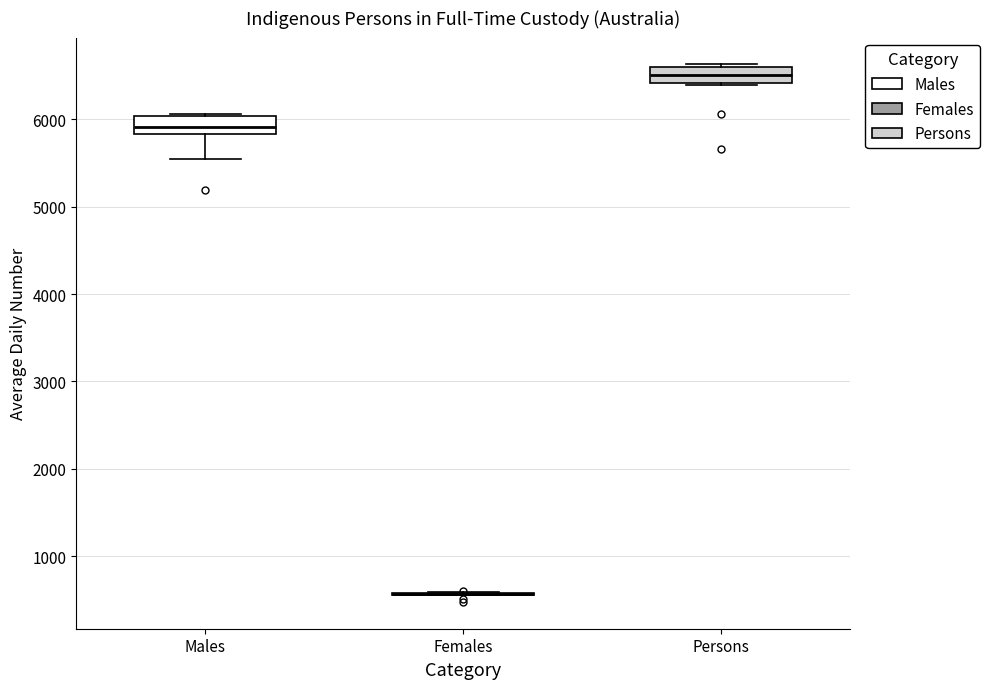

Reading left to right, read every box against the y-axis: the position of its median line, the range the box covers, and the ends of its whiskers. The values are not printed on the chart, so give them approximately, as read against the axis.

Males: median 5900, box 5800 to 6000, whiskers 5500 to 6100
Females: box collapsed to a line at 600, whiskers 600 to 600
Persons: median 6500, box 6400 to 6600, whiskers 6400 to 6600 (just above the box's upper edge)